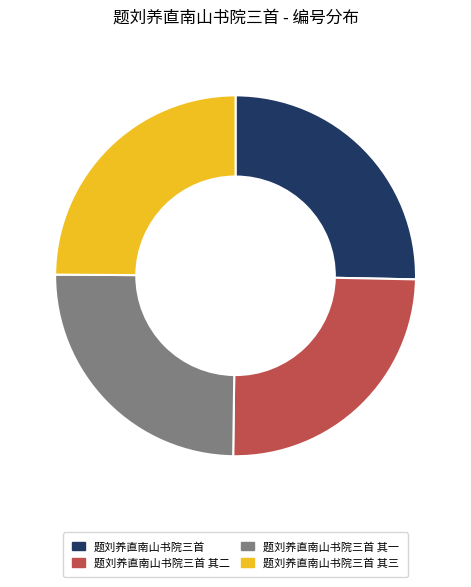

Is it true that 题刘养直南山书院三首 其二 is 25% of the pie?

True